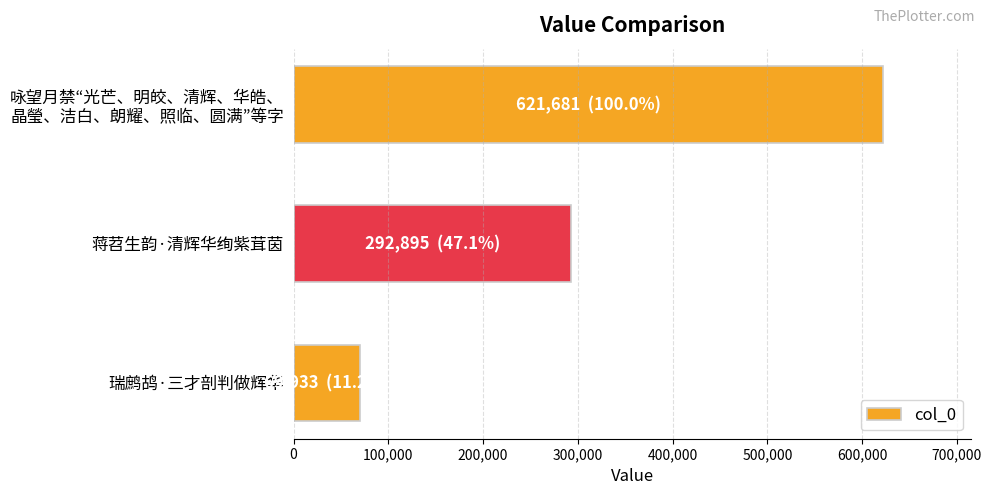

Reading top to bottom, what are all the values shown in this chart?

621681	292895	69933